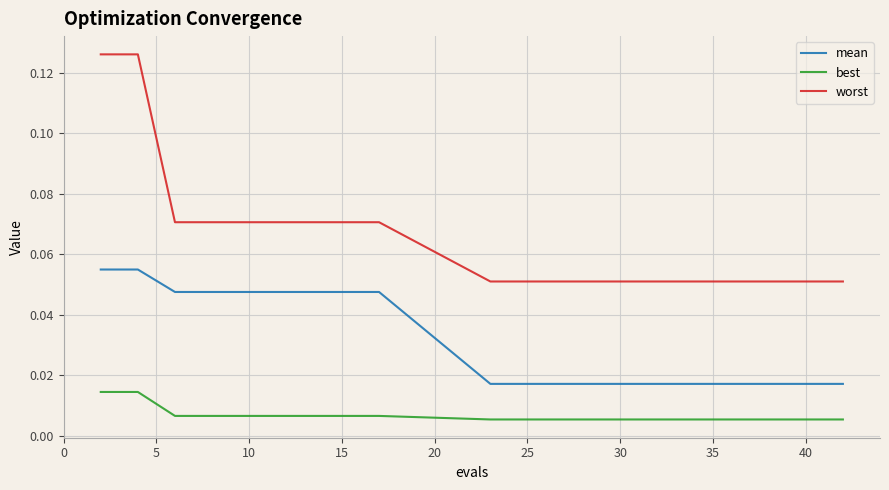

List the series in order of their overall mean, lowest first.

best, mean, worst